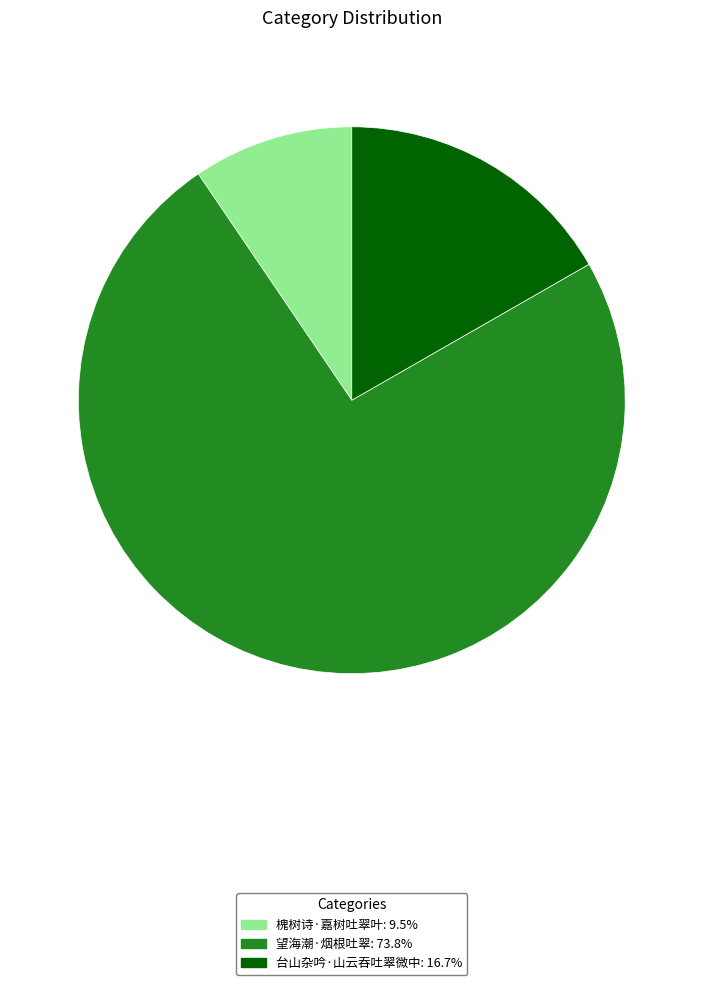

Approximately how many times larger is the value at 台山杂吟·山云吞吐翠微中 compared to 槐树诗·嘉树吐翠叶?

1.8